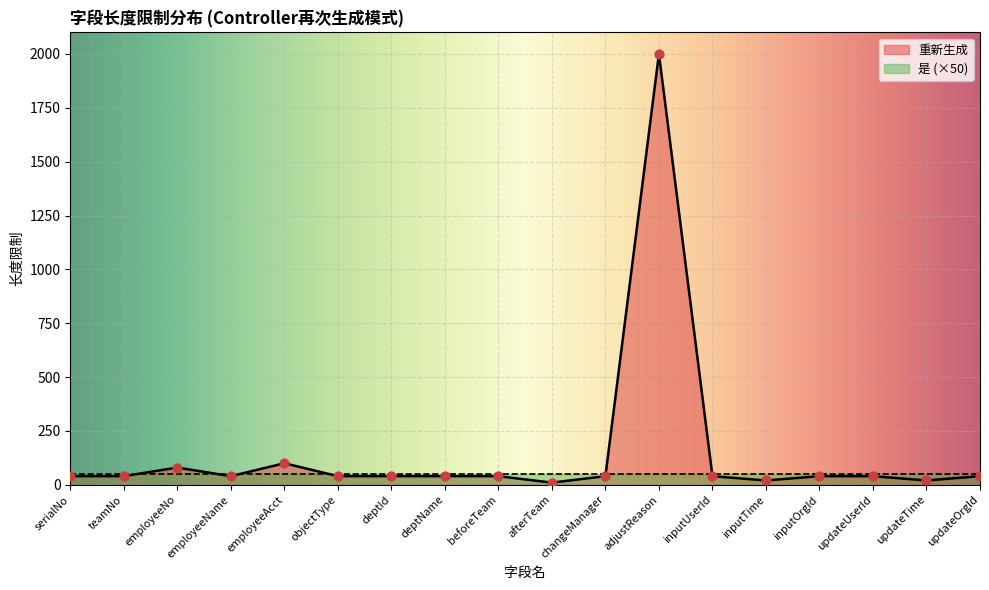

Approximately how many times larger is the value at inputOrgId compared to inputTime?

2.0